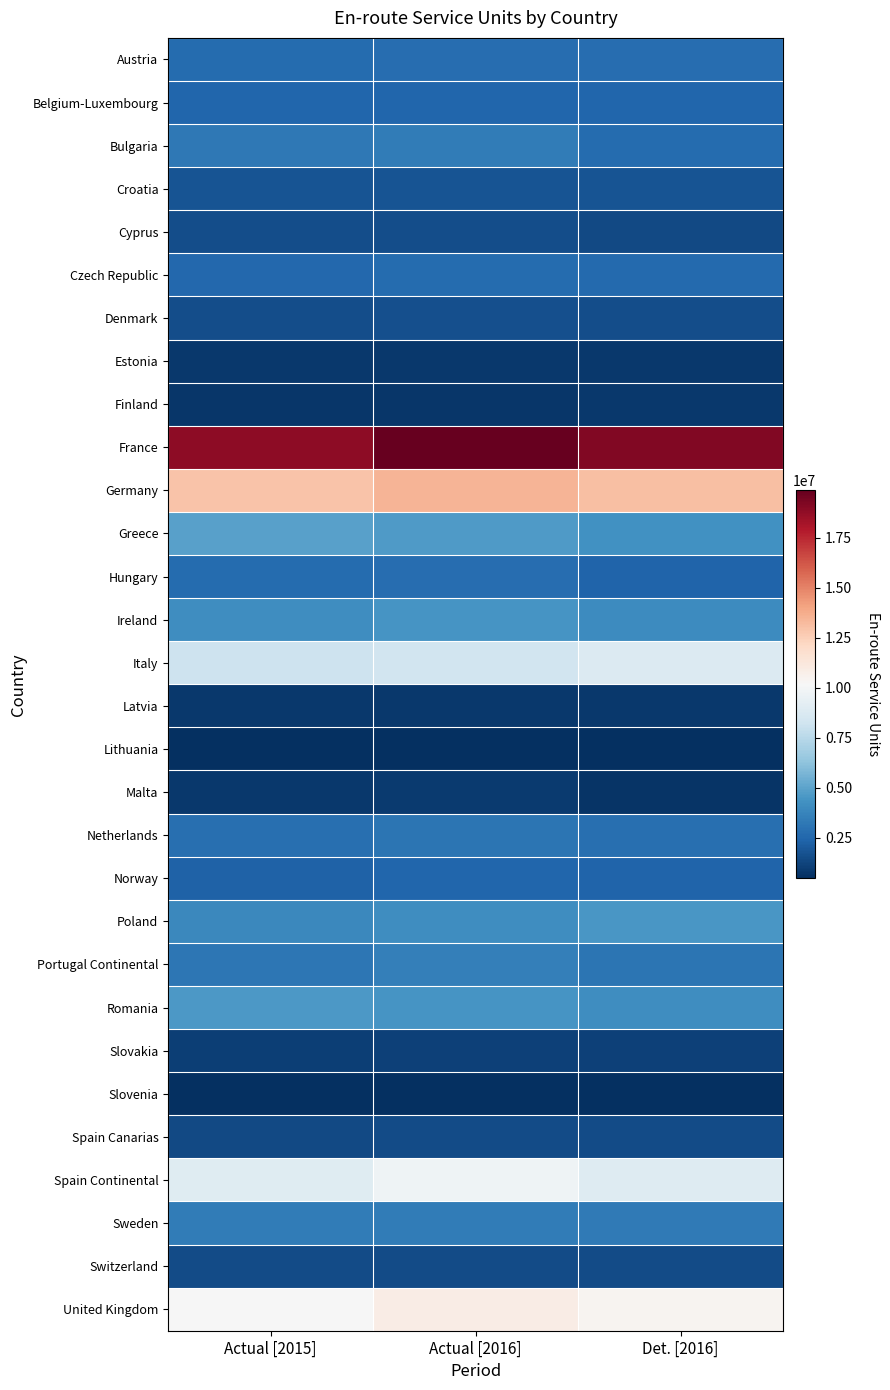

How many categories are shown in the chart?

3